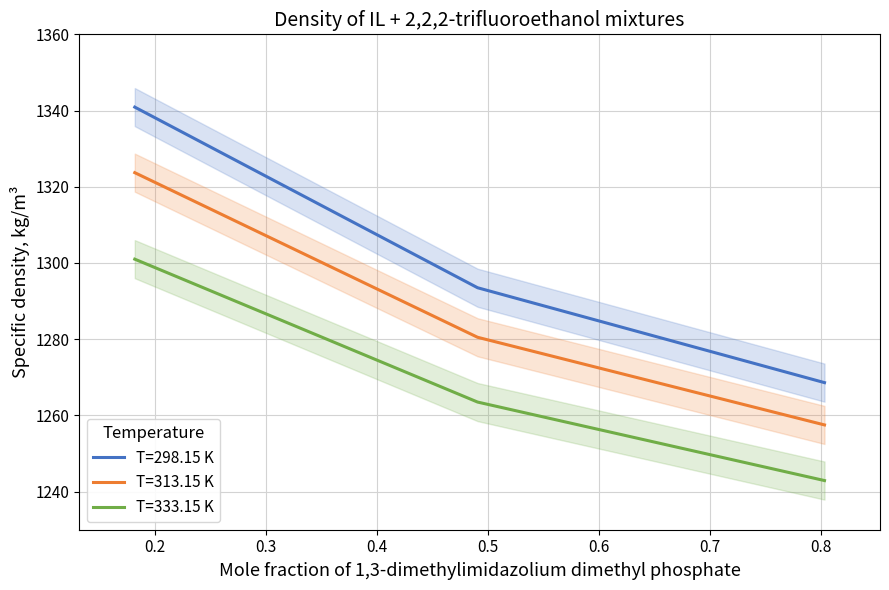

What value does the T=333.15 K series have at 0.803?

1242.9